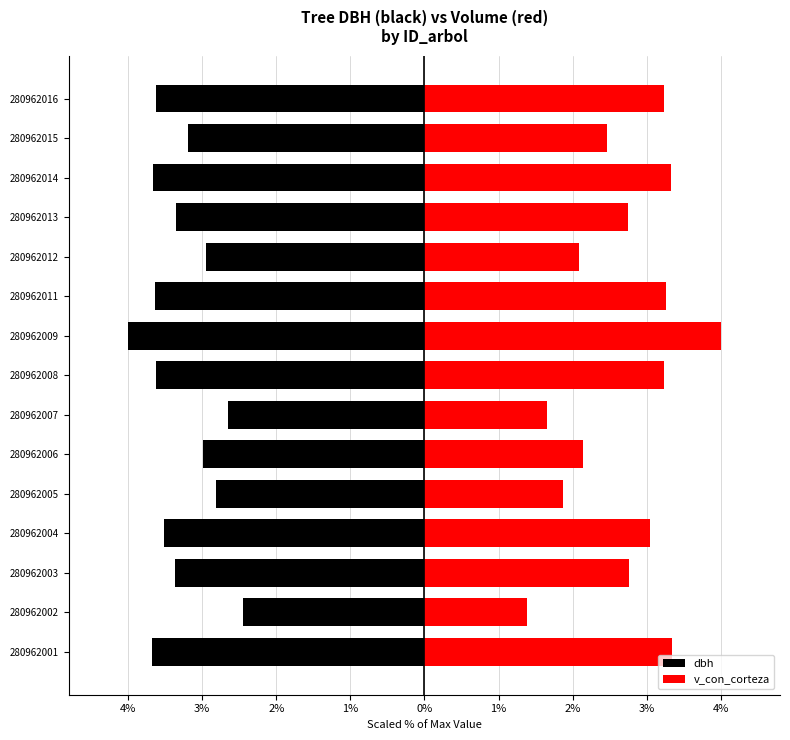

Between 280962007 and 280962009, which is larger?

280962007